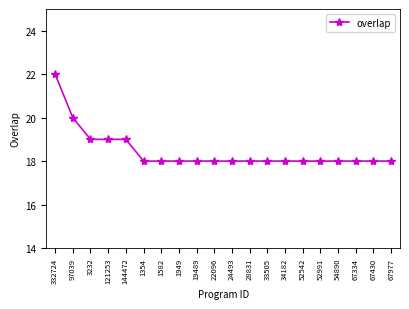

What is the label of the 12th point from the left?

28831